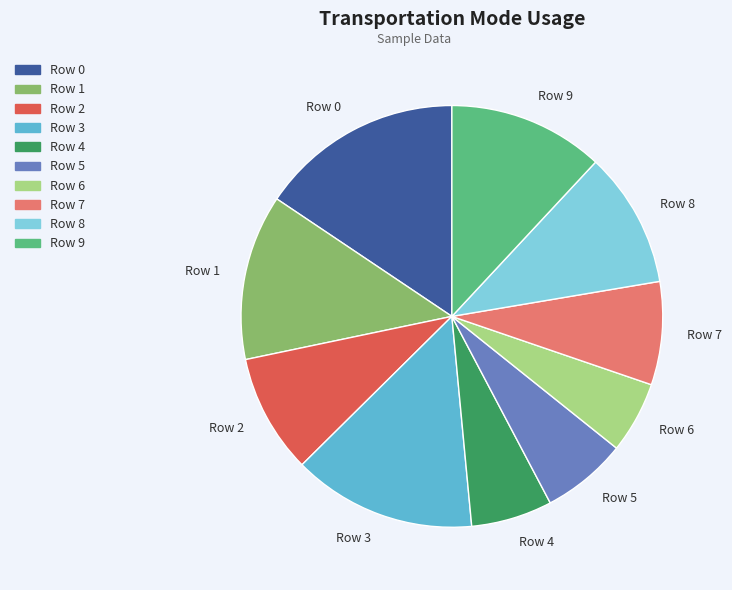

Between Row 8 and Row 2, which is larger?

Row 8